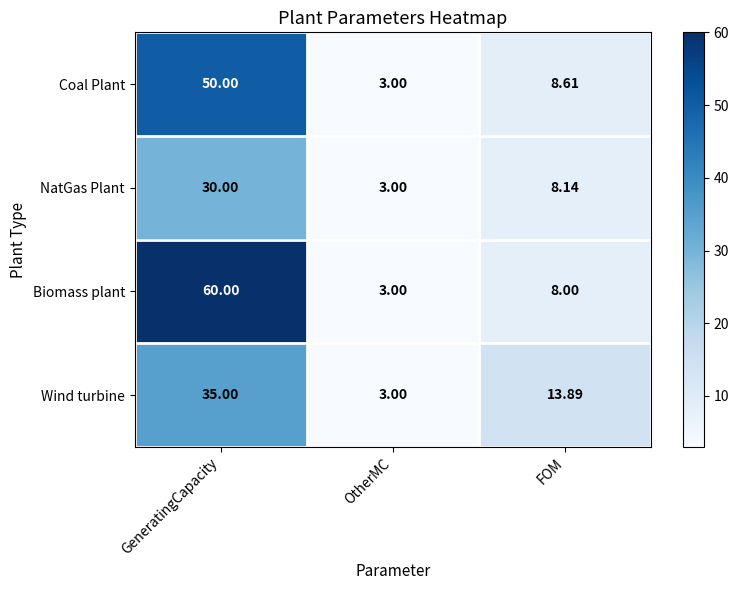

Which series has the largest range (max minus min)?

Biomass plant